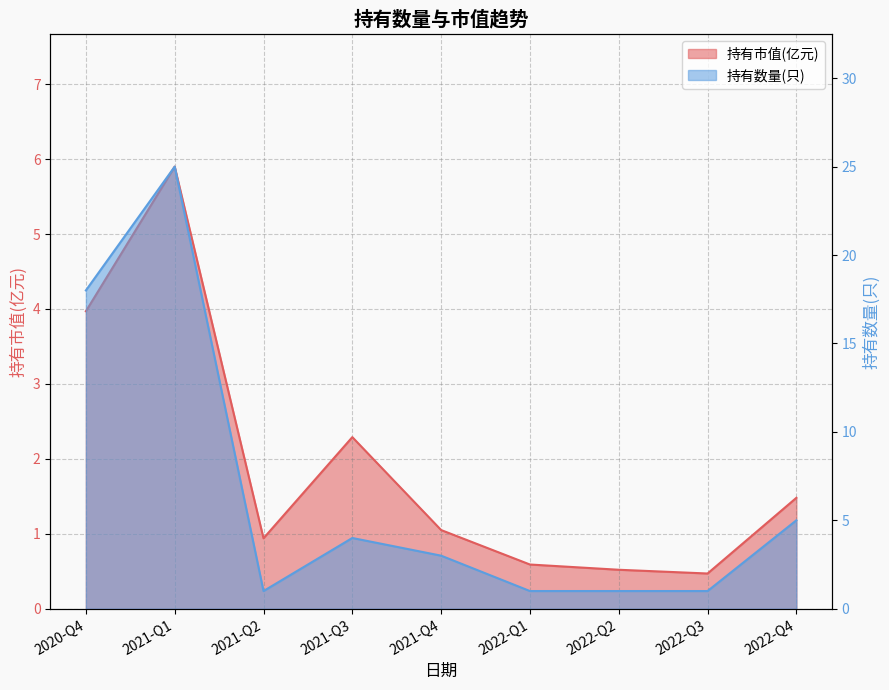

True or false: 持有数量(只) and 持有市值(亿元) intersect in this chart.

False